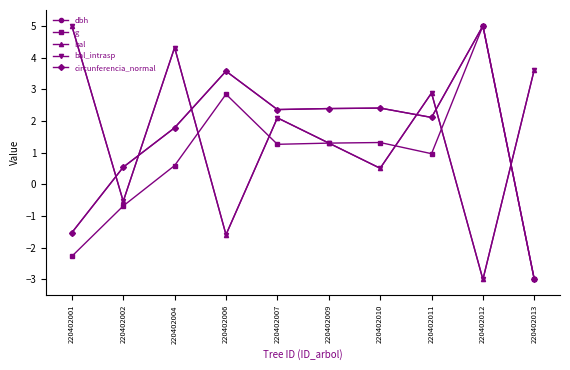

Is this an area chart (filled region under the line)?

No